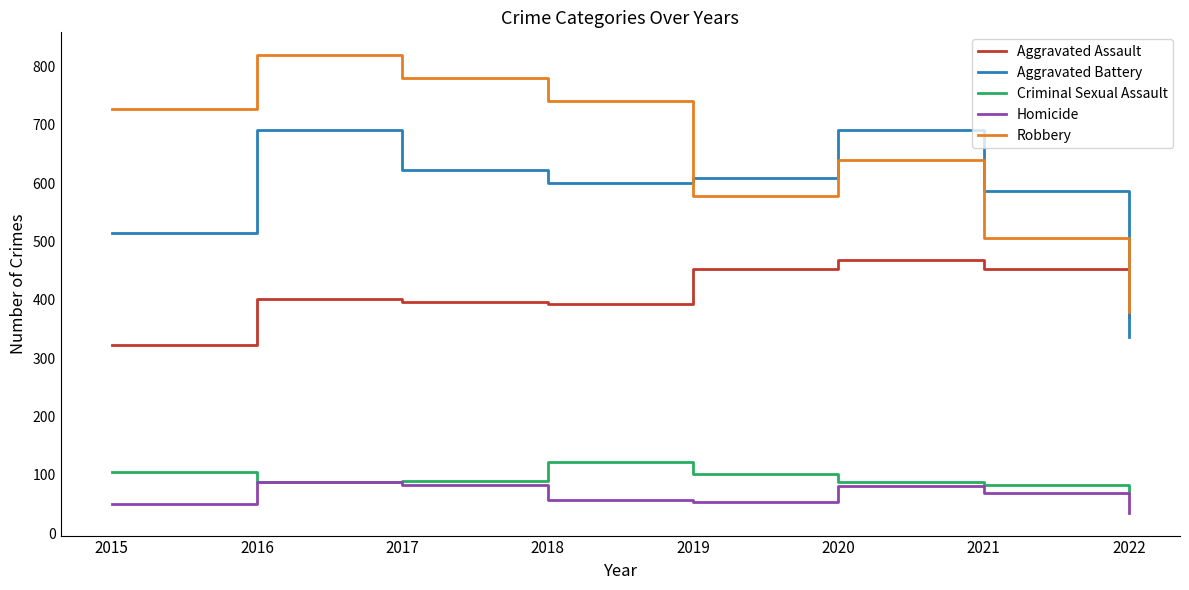

Between 2016 and 2019, which series saw the biggest shift?

Robbery